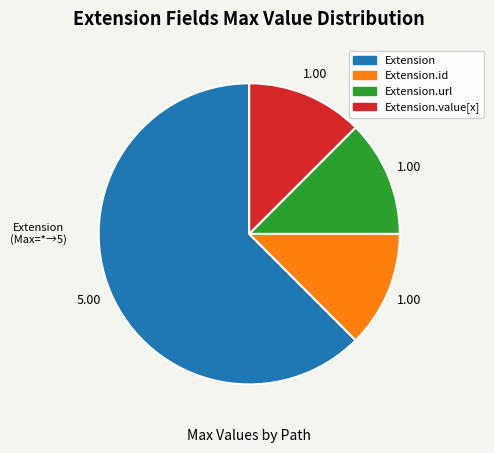

Is there any slice that represents more than half of the pie?

Yes